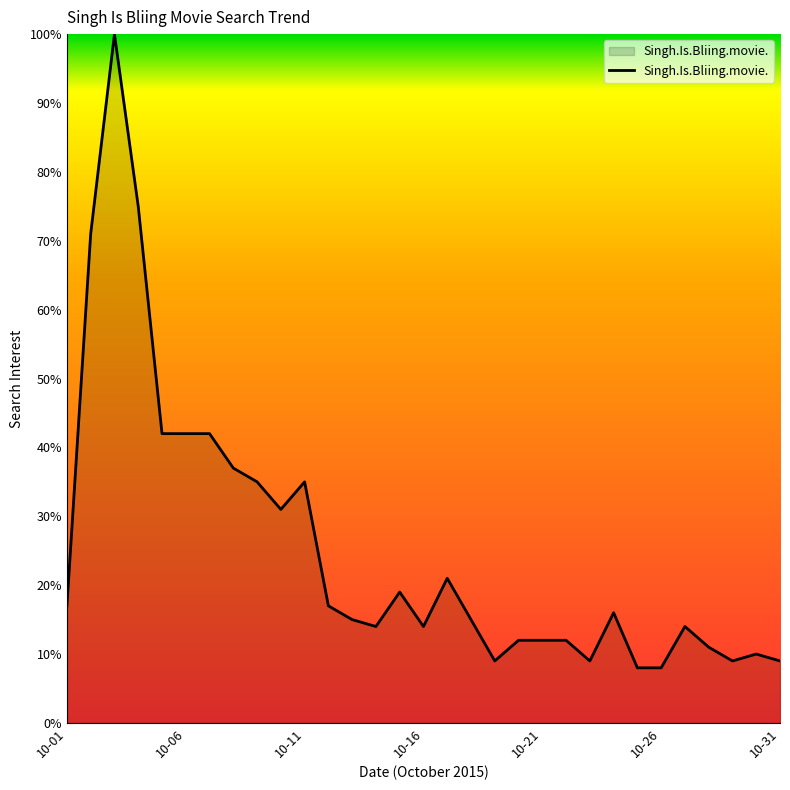

True or false: there are more than 0 points higher than both neighbors.

True